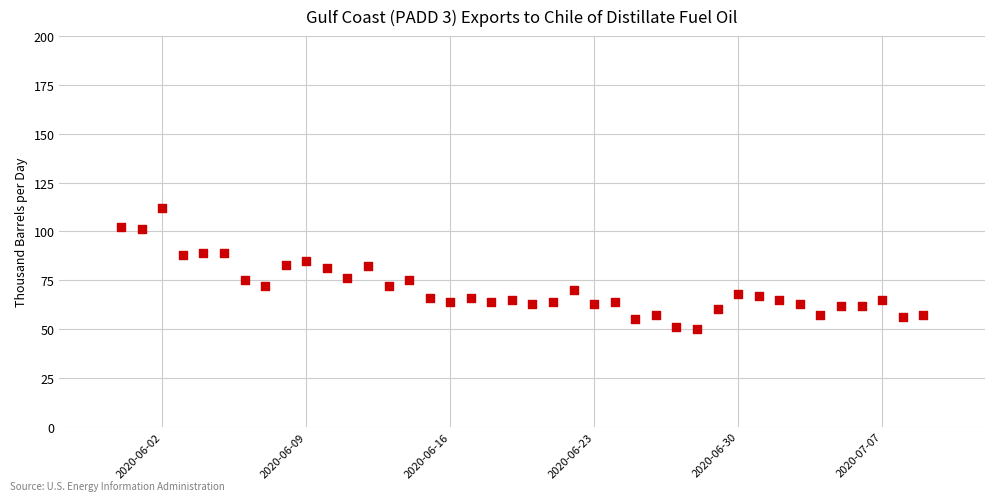

What is the range of Y values (max minus min)?

62